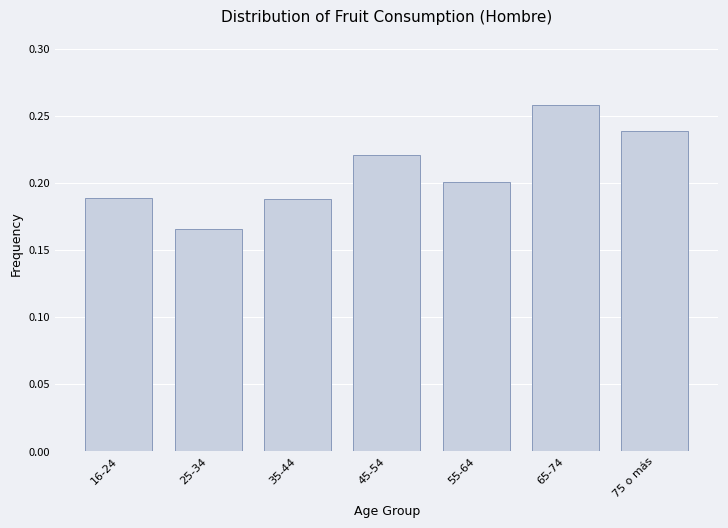

True or false: the data shows 0.1 at 25-34.

False